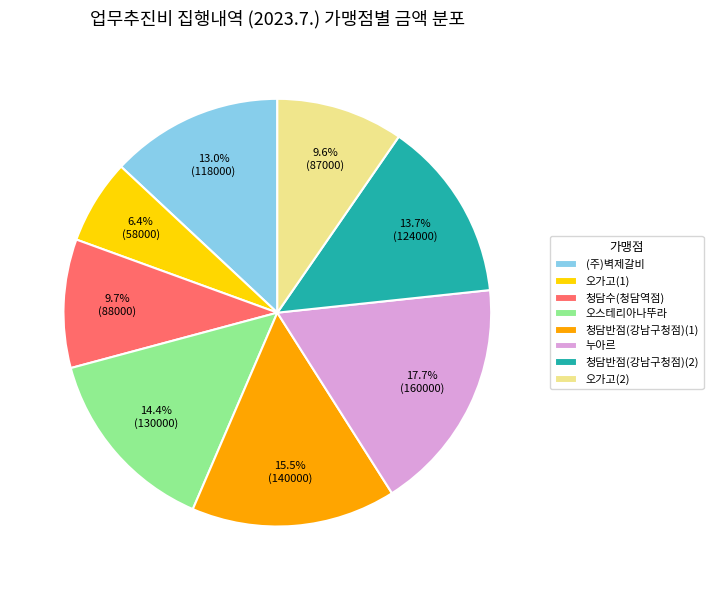

Which has a higher value, 청담반점(강남구청점)(2) or 오가고(1)?

청담반점(강남구청점)(2)